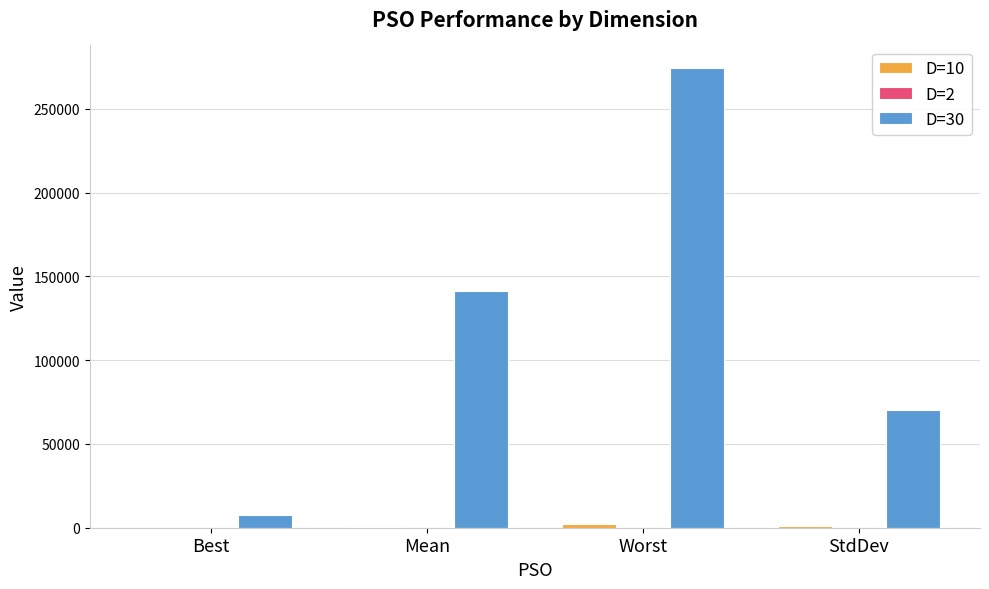

Which category has the highest value in the D=30 series?

Worst